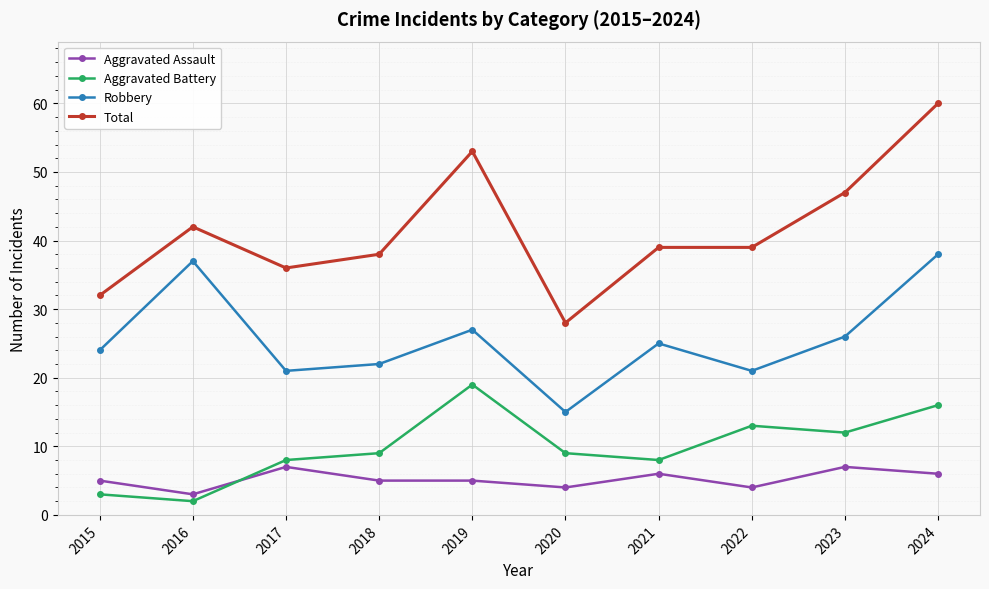

Which series has the largest total across all categories?

Total